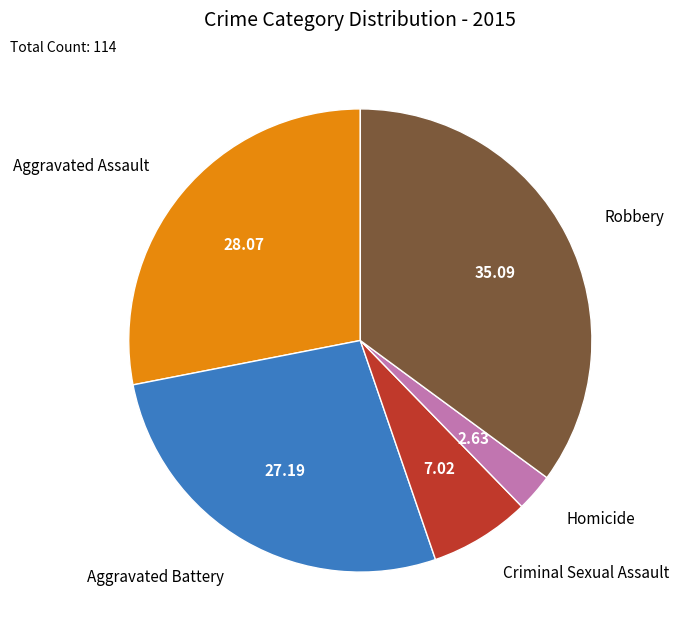

How many slices are in this pie chart?

5